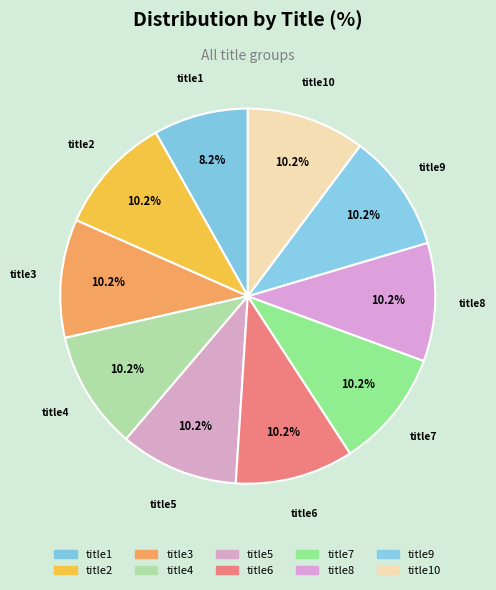

Count the number of slices in the pie.

10